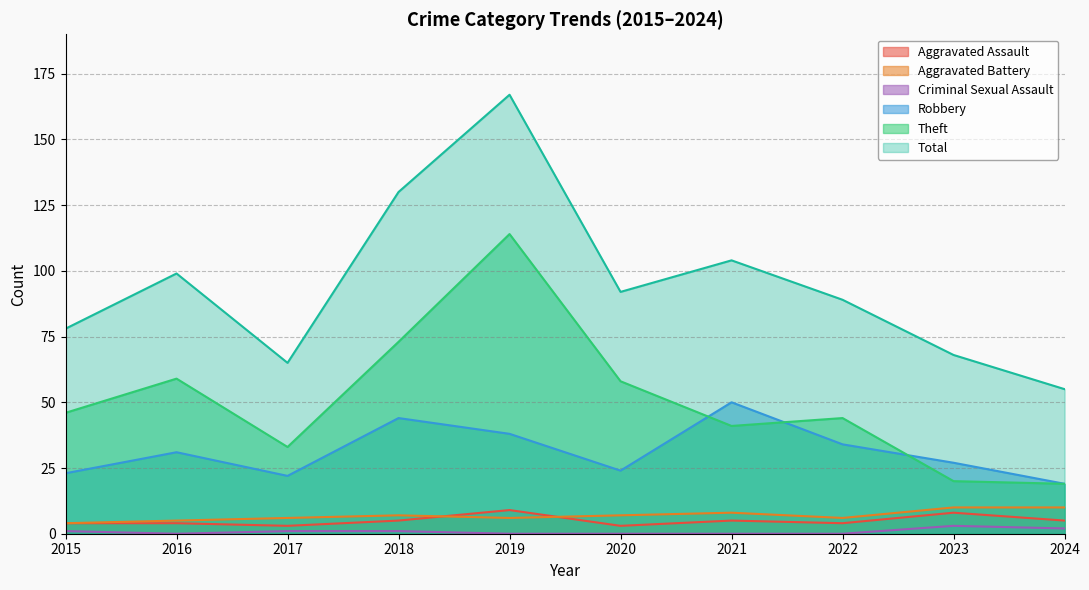

Reading right to left, extract all data points from this chart.

Aggravated Assault: 2024=5	2023=8	2022=4	2021=5	2020=3	2019=9	2018=5	2017=3	2016=4	2015=4
Aggravated Battery: 2024=10	2023=10	2022=6	2021=8	2020=7	2019=6	2018=7	2017=6	2016=5	2015=4
Criminal Sexual Assault: 2024=2	2023=3	2022=0	2021=0	2020=0	2019=0	2018=1	2017=1	2016=0	2015=1
Robbery: 2024=19	2023=27	2022=34	2021=50	2020=24	2019=38	2018=44	2017=22	2016=31	2015=23
Theft: 2024=19	2023=20	2022=44	2021=41	2020=58	2019=114	2018=73	2017=33	2016=59	2015=46
Total: 2024=55	2023=68	2022=89	2021=104	2020=92	2019=167	2018=130	2017=65	2016=99	2015=78